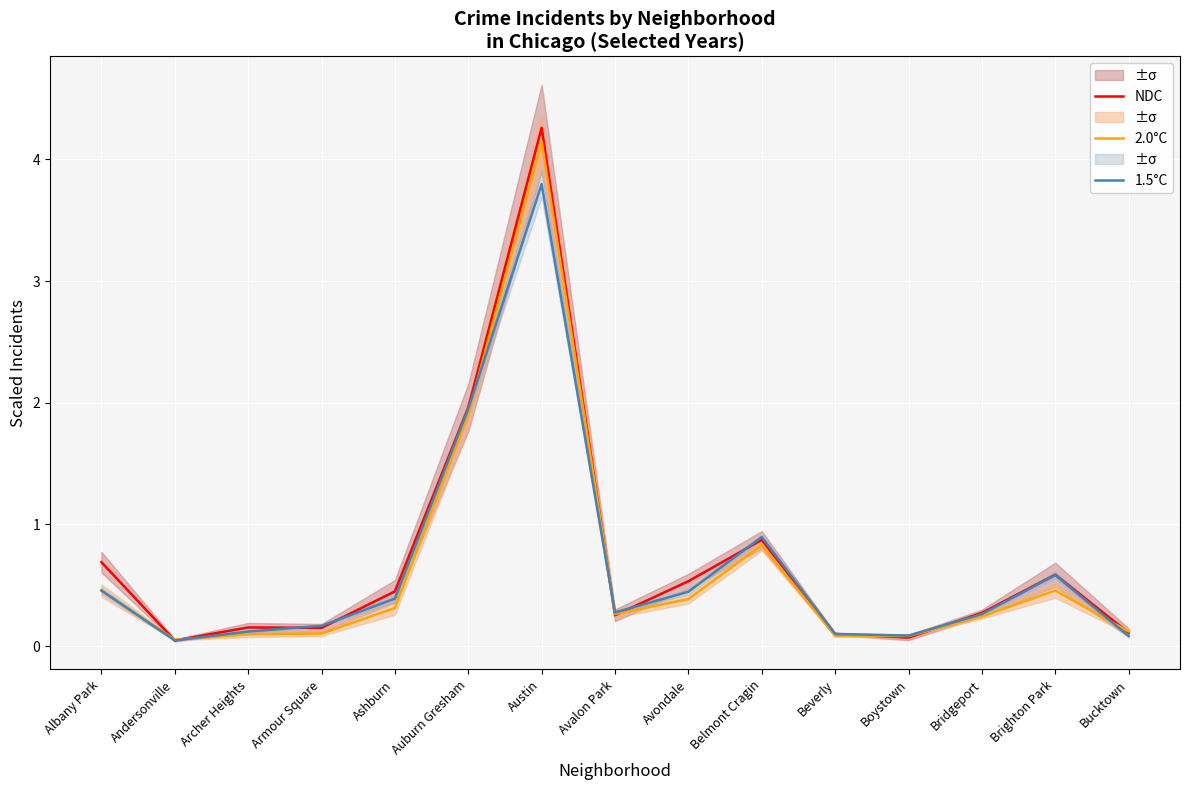

What is the label of the 15th point from the left?

Bucktown